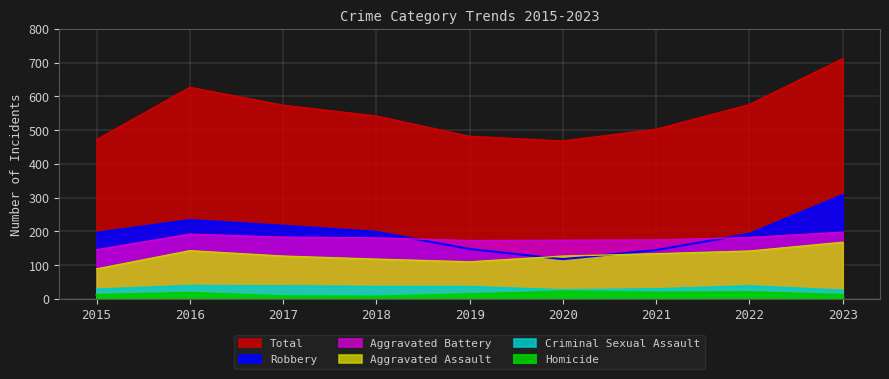

What is the sum of the Aggravated Battery values at 2017 and 2021?

358